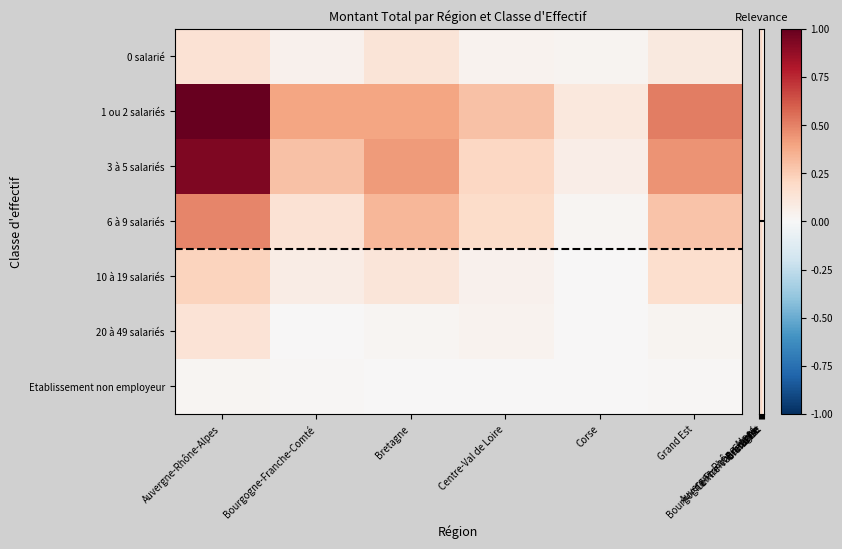

Between Corse and Bourgogne-Franche-Comté, which is larger?

Bourgogne-Franche-Comté